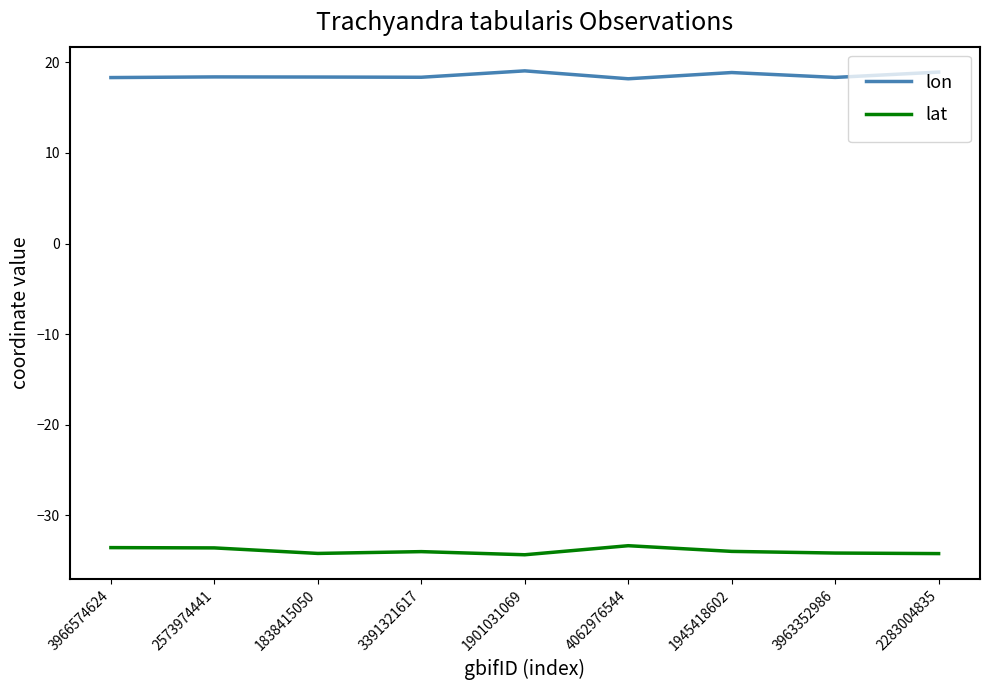

What is the sum of all lon values?

166.8